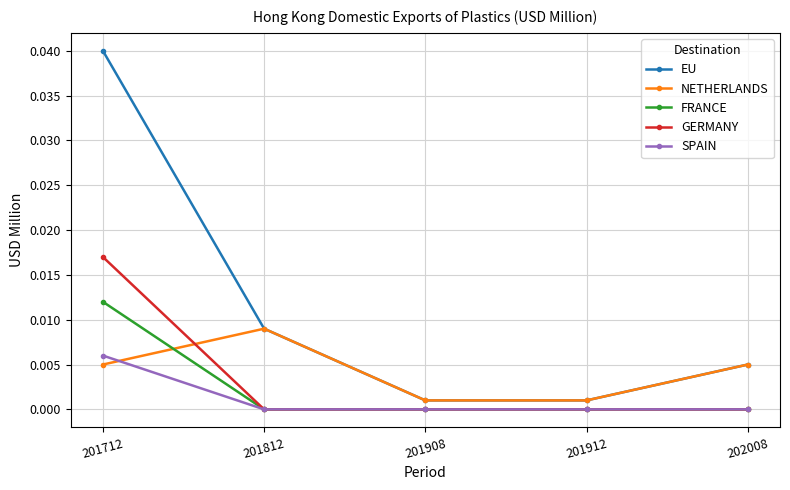

True or false: NETHERLANDS and FRANCE cross at least once.

True